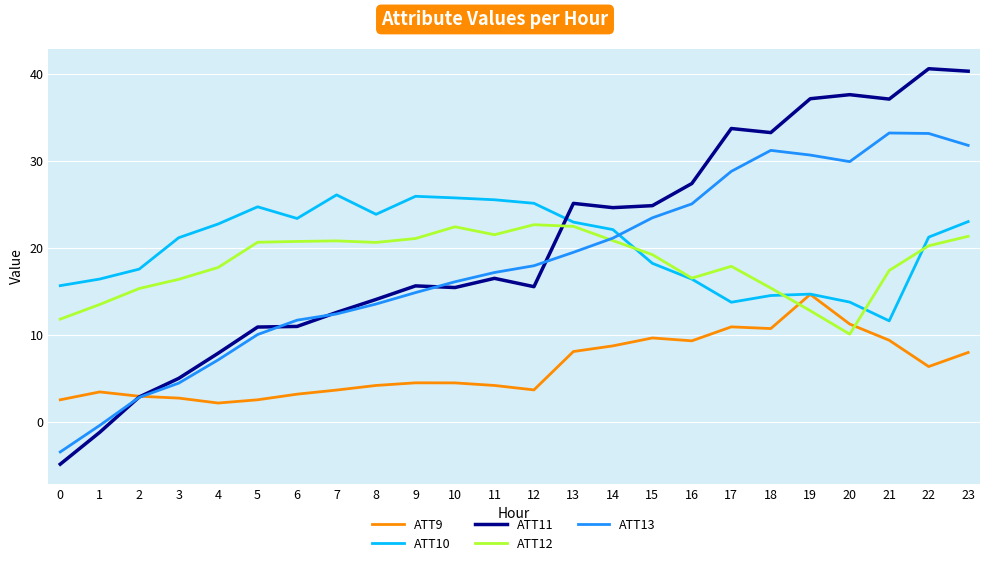

What is the difference between the maximum and second lowest values in the ATT13 series?

33.7